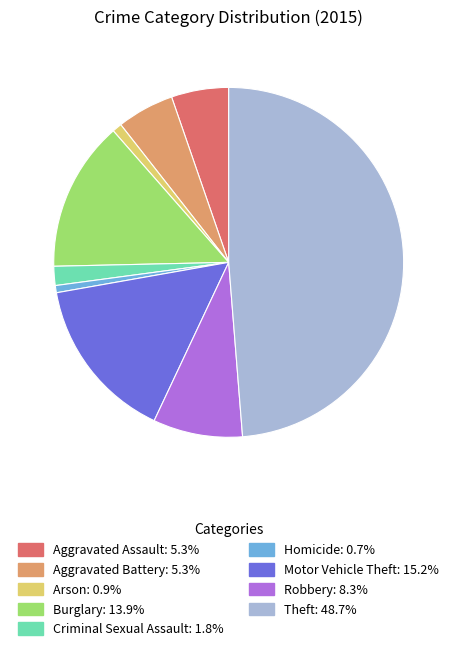

Between Theft and Aggravated Battery, which is larger?

Theft